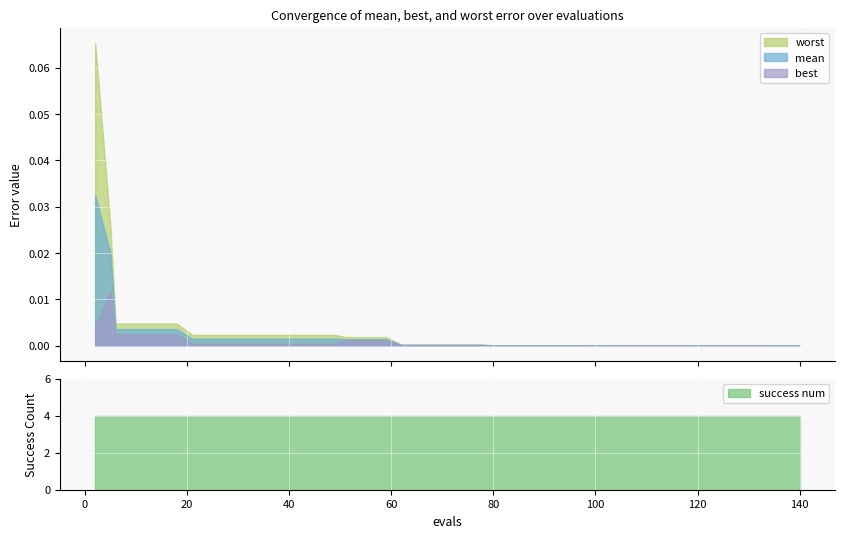

True or false: worst and best cross at least once.

False